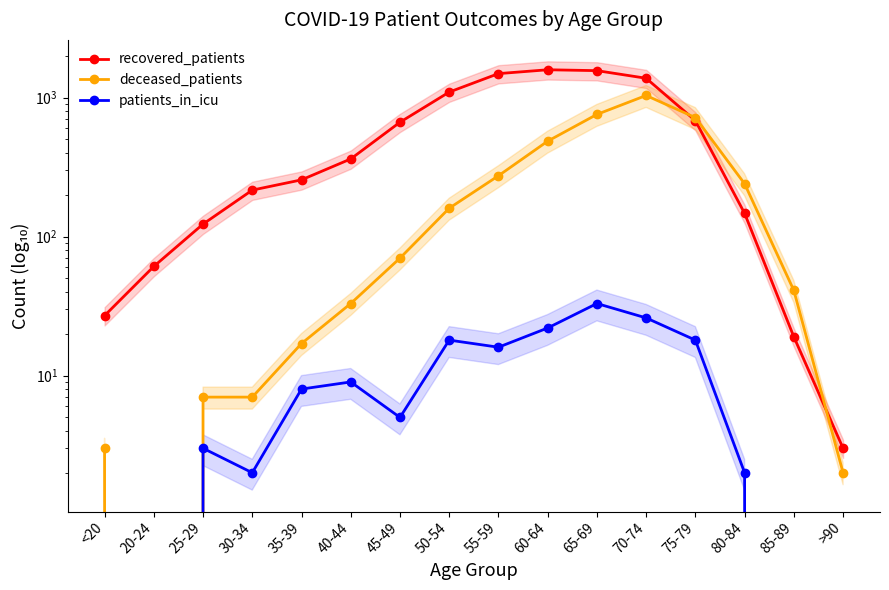

What is the difference between the maximum and second lowest values in the patients_in_icu series?

33